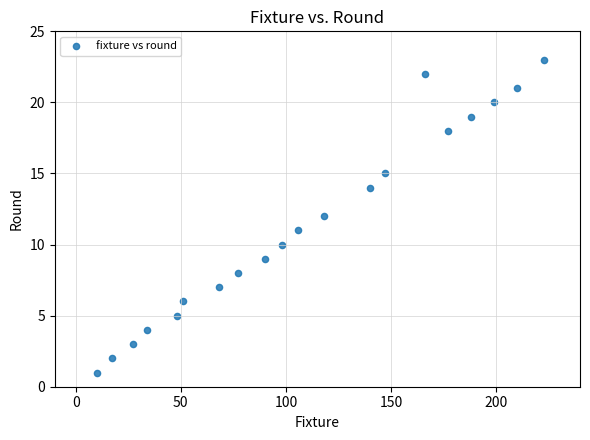

What is the range of X values (max minus min)?

213